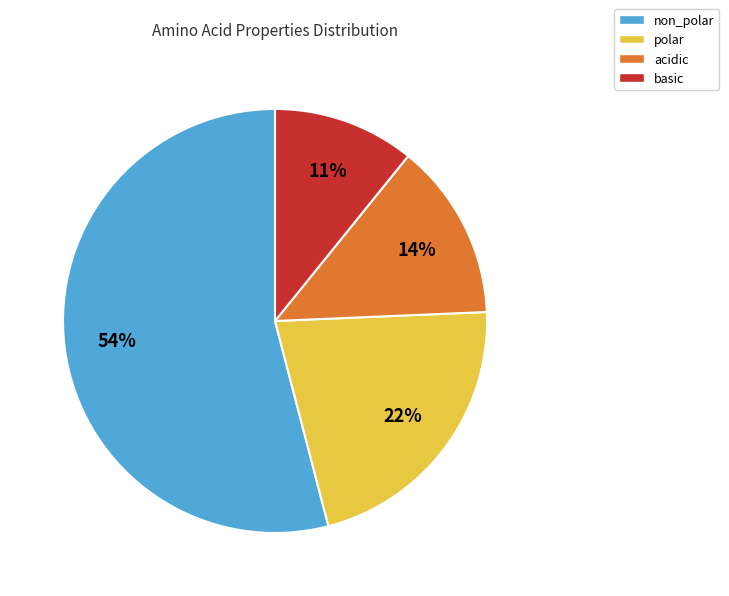

What percentage is the basic slice, to the nearest percent?

11%